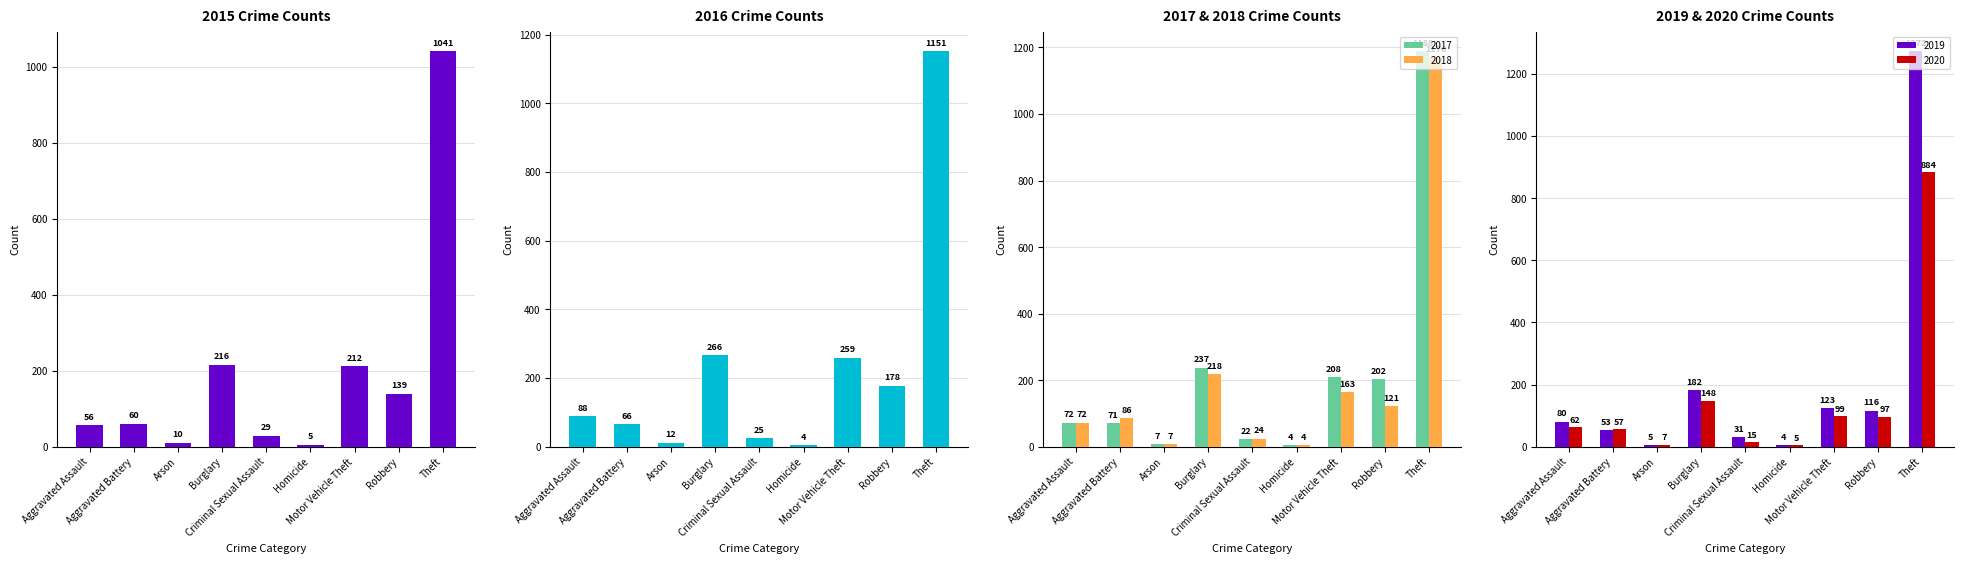

The 2020 series shows 99 at Motor Vehicle Theft. True or false?

True